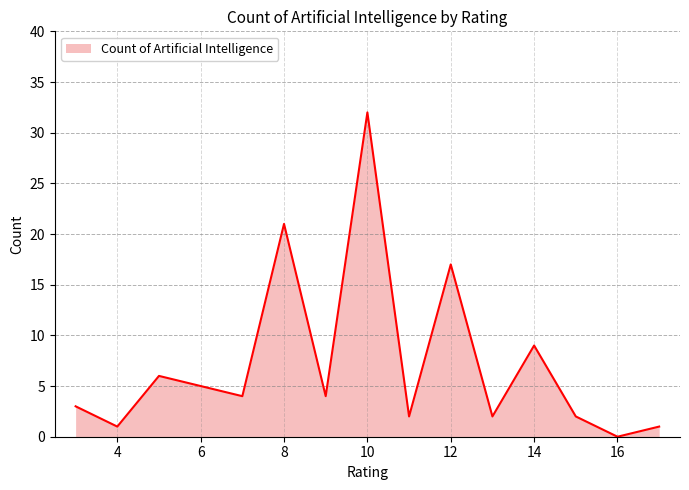

How many interior local peaks (higher than both neighbors) does the data have?

5